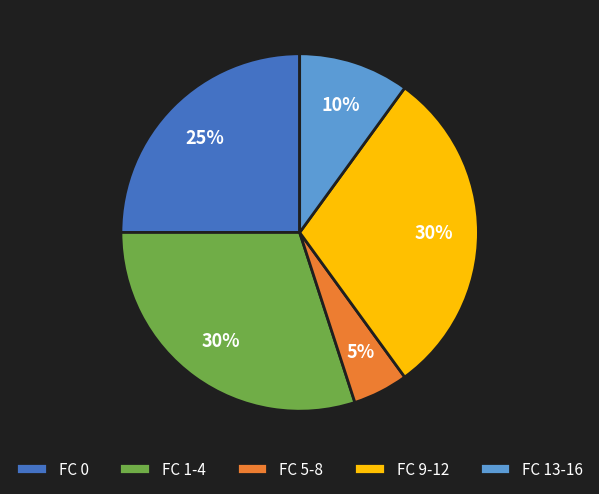

How many slices are in this pie chart?

5